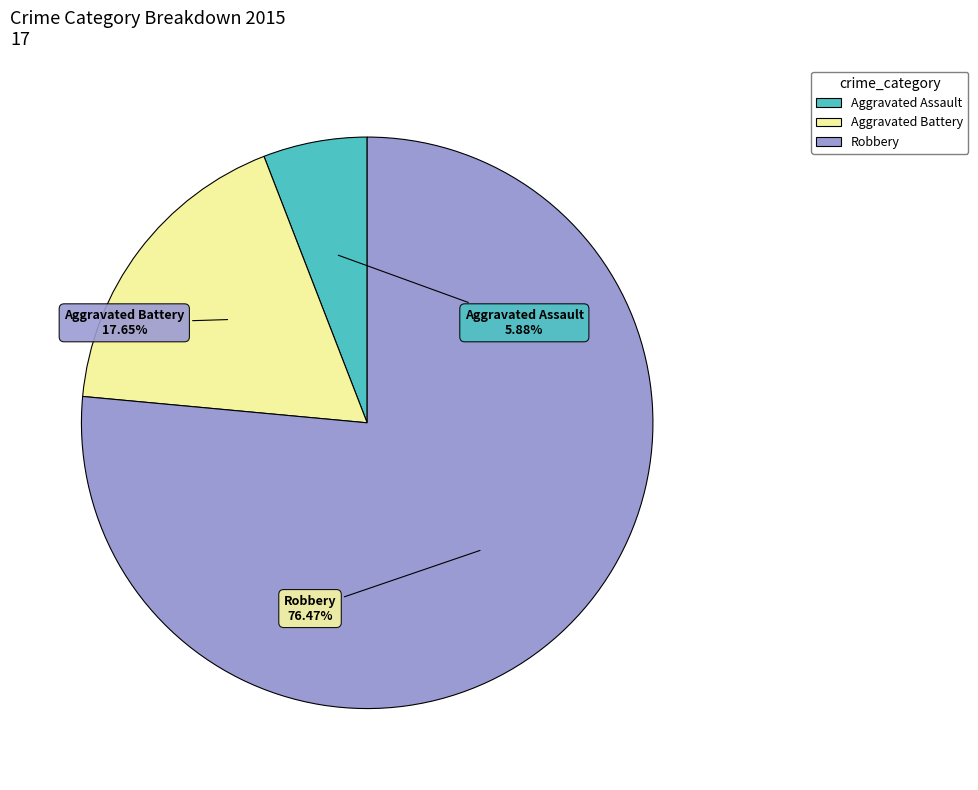

Do Robbery and Aggravated Battery together represent more than half of the pie?

Yes